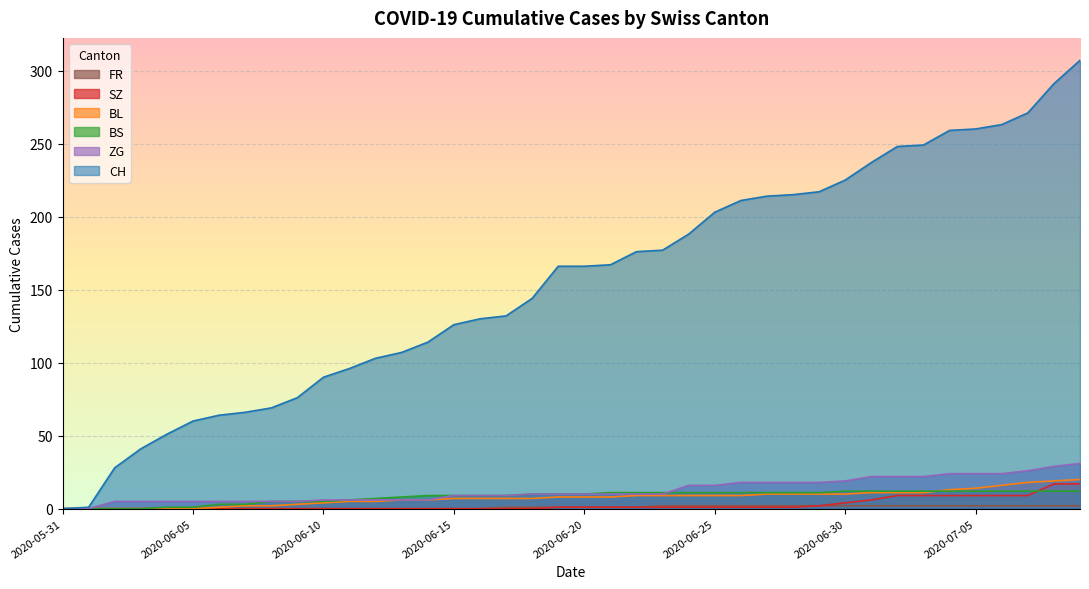

Rank the series by their maximum value, from highest to lowest.

CH, ZG, BL, SZ, BS, FR